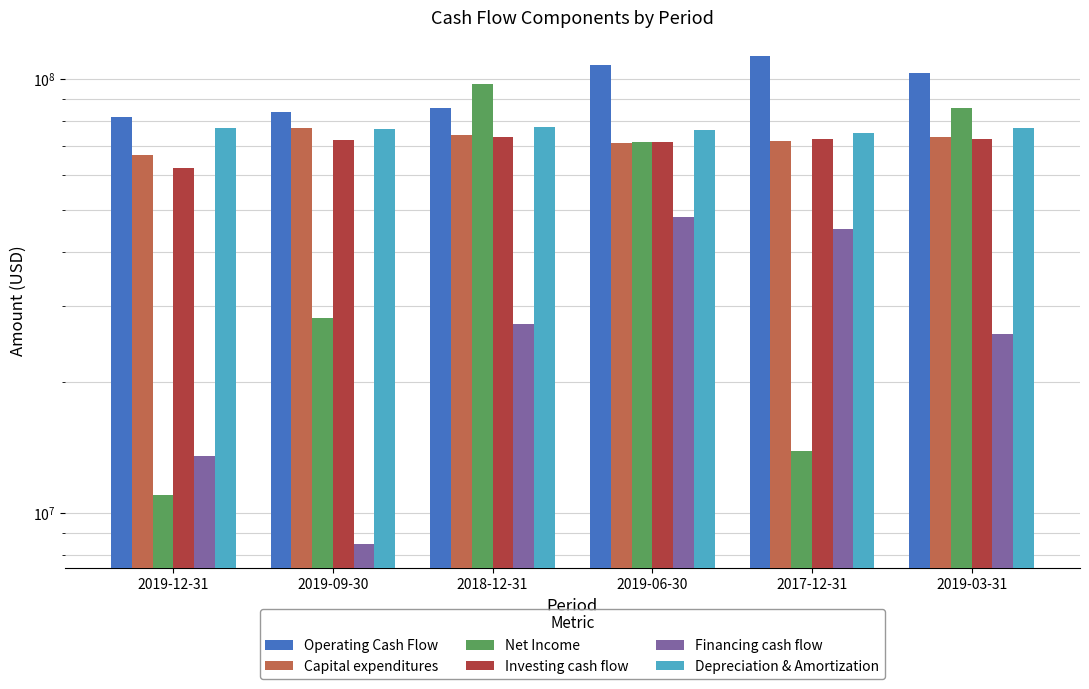

The value of Capital expenditures at 2018-12-31 is 116971187. True or false?

False